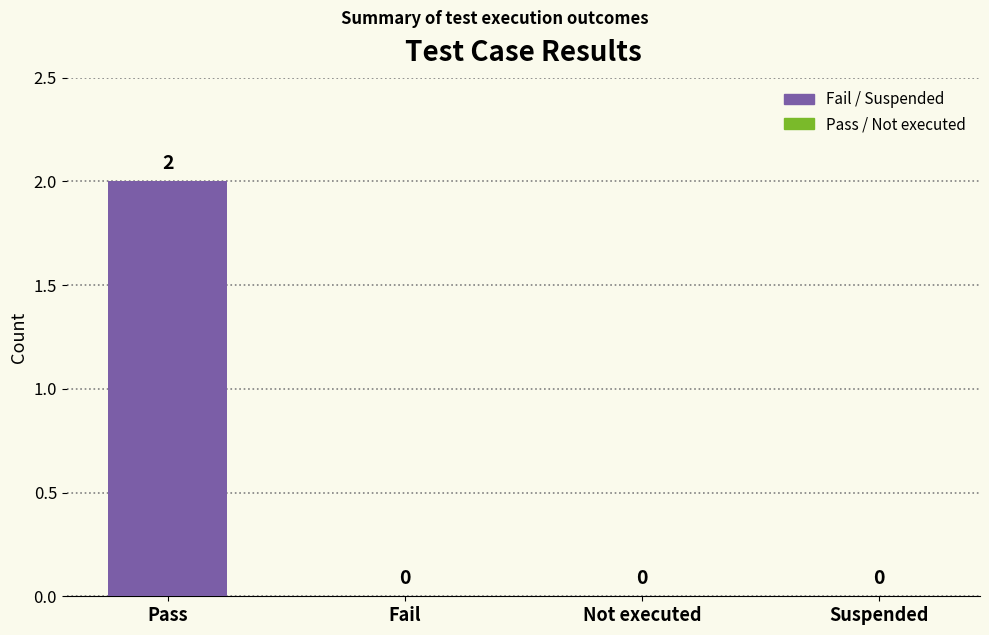

At which category does the chart reach its peak across all series?

Pass